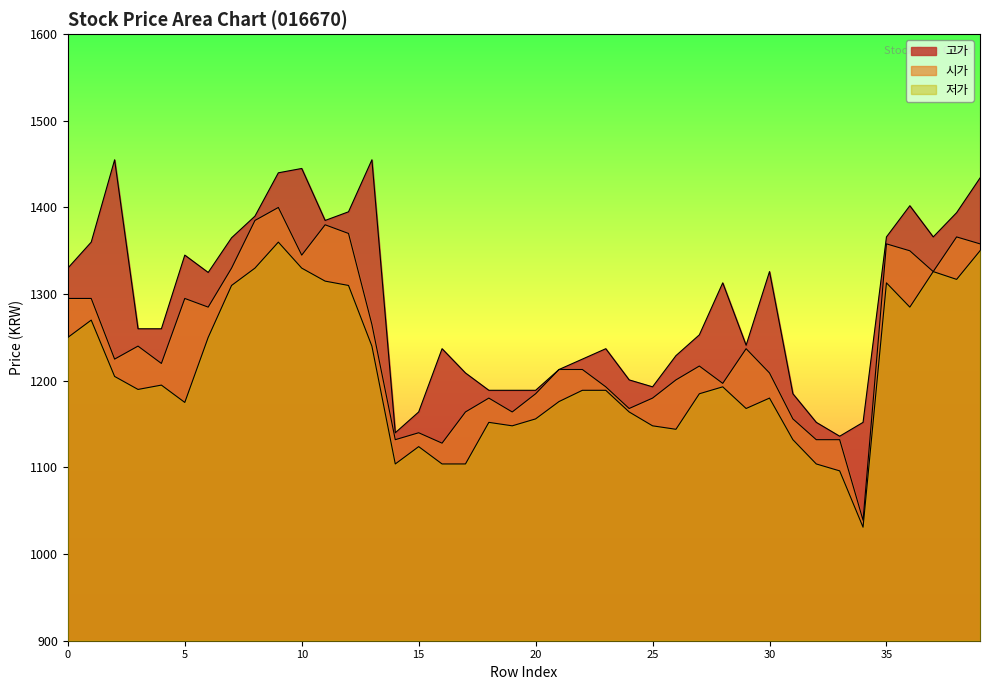

What is the average value of the 시가 series?

1242